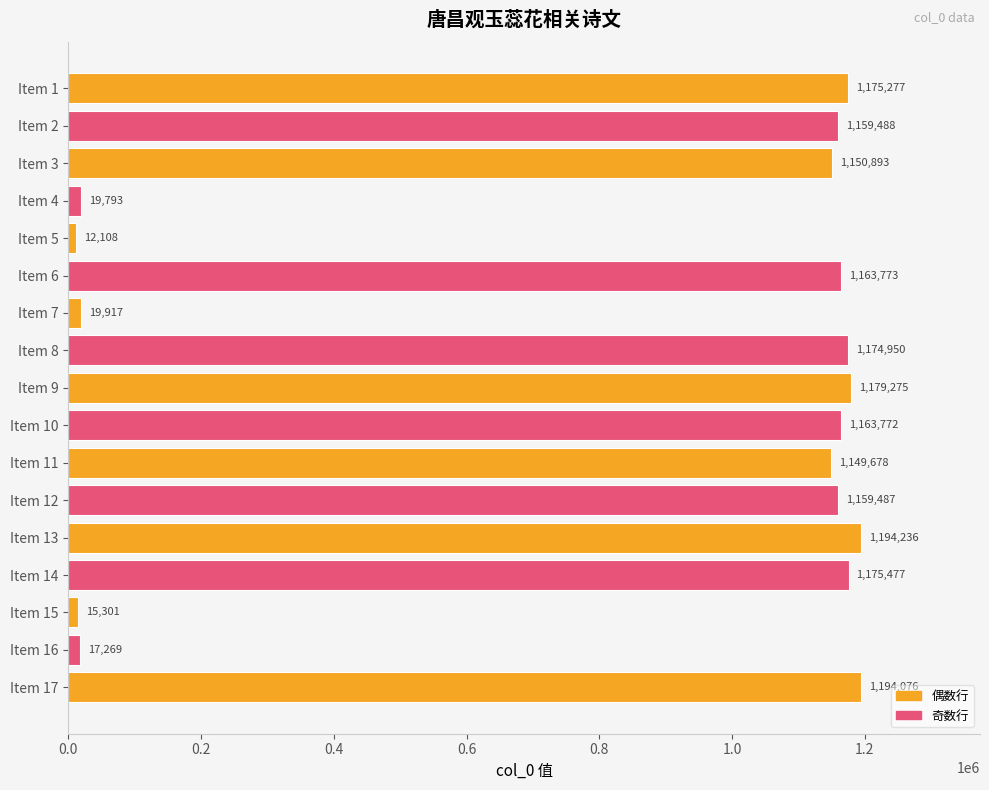

How many bars are there in total?

17